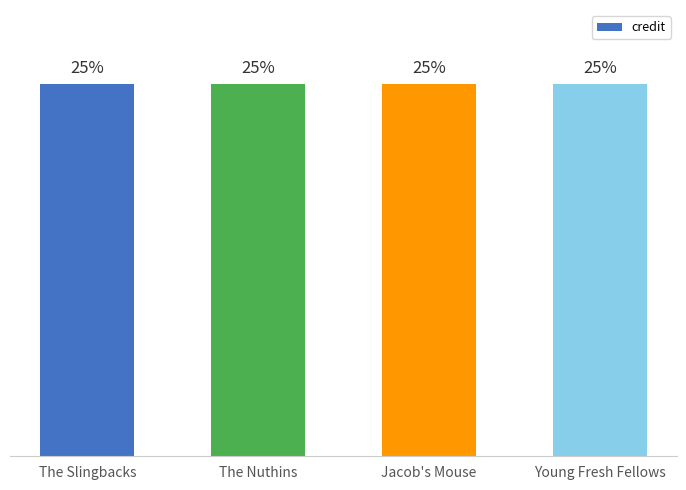

At which label does the data first exceed 25?

Jacob's Mouse